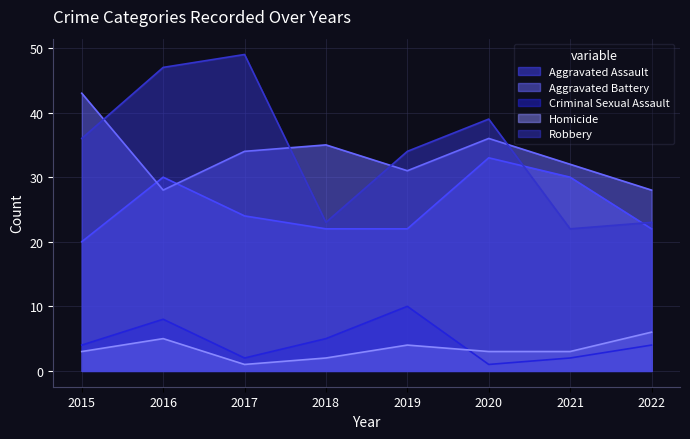

How many interior local valleys does the Criminal Sexual Assault series have?

2